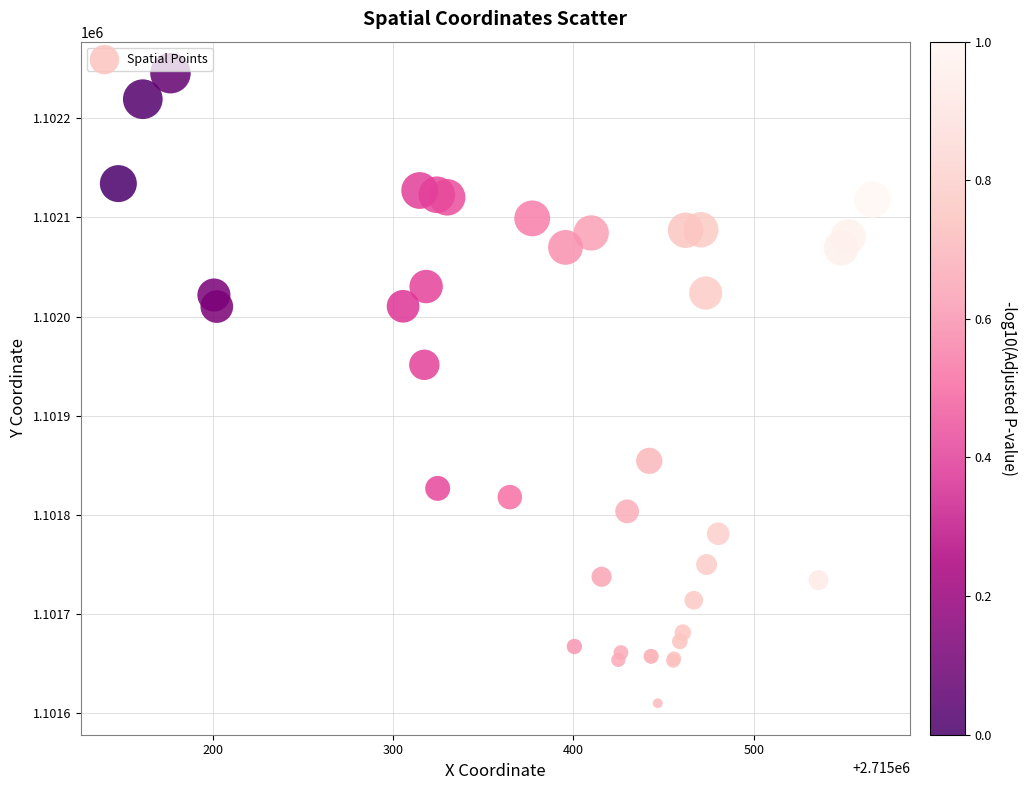

What Y value in the scatter plot is closest to 1101927?

1101951.3